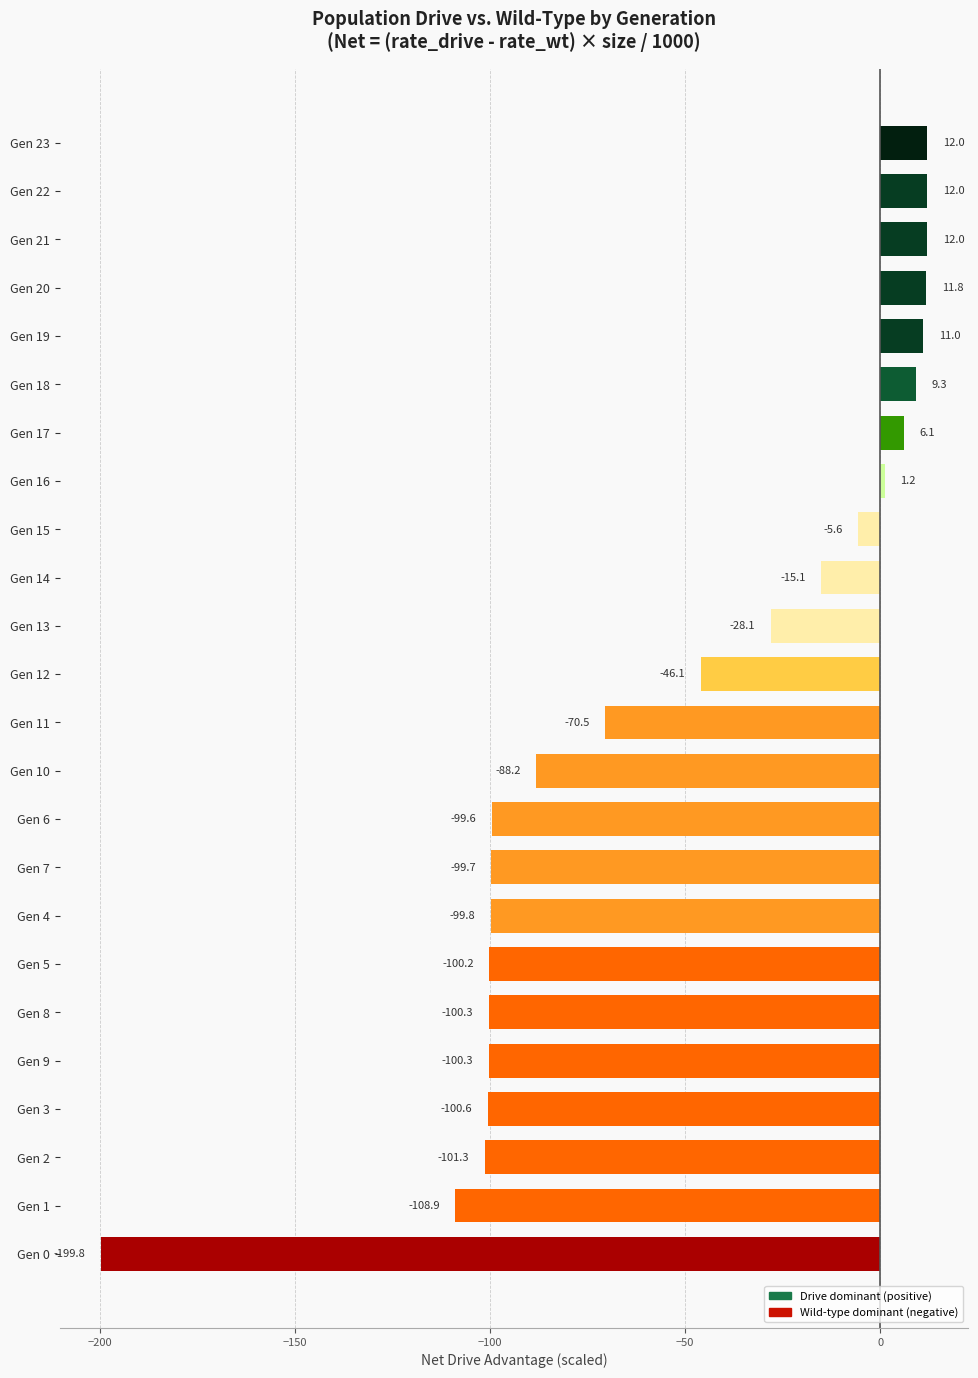

Reading bottom to top, list all the values displayed in this chart.

Gen 0=-199.8	Gen 1=-108.9	Gen 2=-101.3	Gen 3=-100.6	Gen 9=-100.3	Gen 8=-100.3	Gen 5=-100.2	Gen 4=-99.8	Gen 7=-99.7	Gen 6=-99.6	Gen 10=-88.2	Gen 11=-70.5	Gen 12=-46.1	Gen 13=-28.1	Gen 14=-15.1	Gen 15=-5.6	Gen 16=1.2	Gen 17=6.1	Gen 18=9.3	Gen 19=11.0	Gen 20=11.8	Gen 21=12.0	Gen 22=12.0	Gen 23=12.0